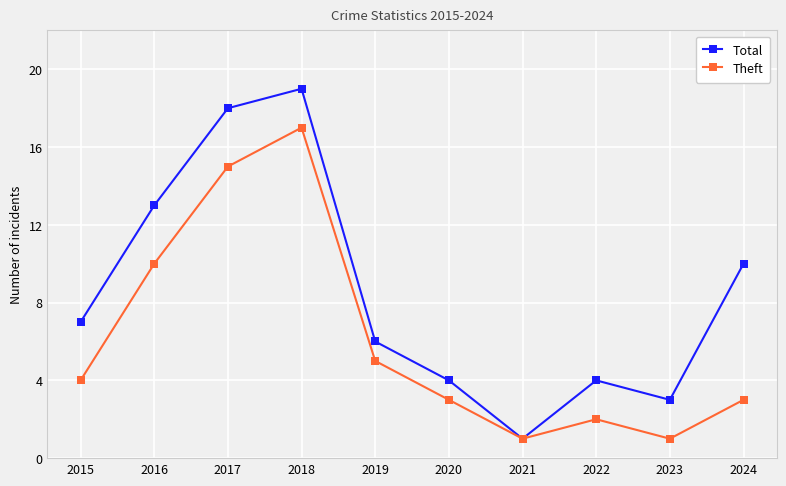

How many values in the Total series are below 7?

5